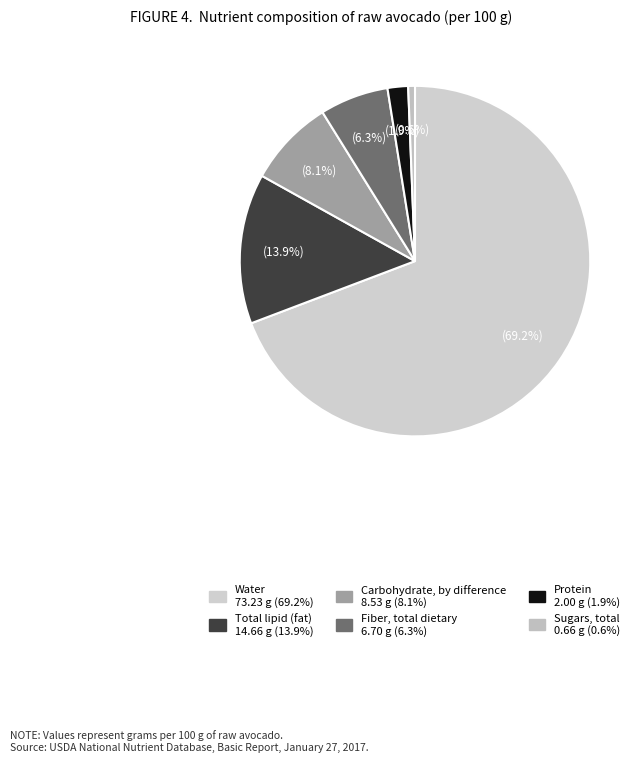

Which category has the biggest portion of the pie?

Water